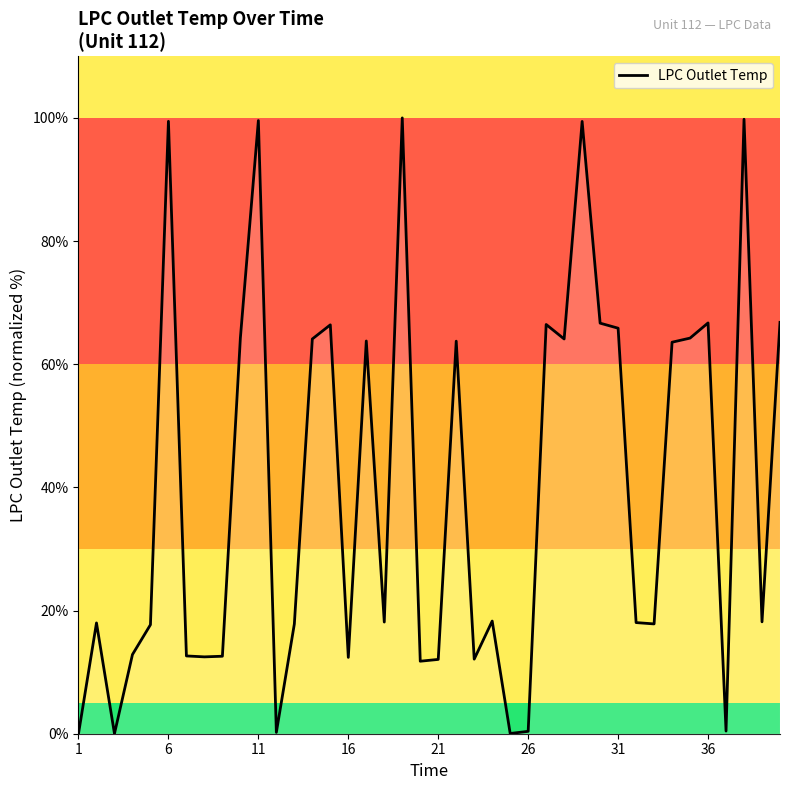

What is the maximum value shown in the chart?

100.0